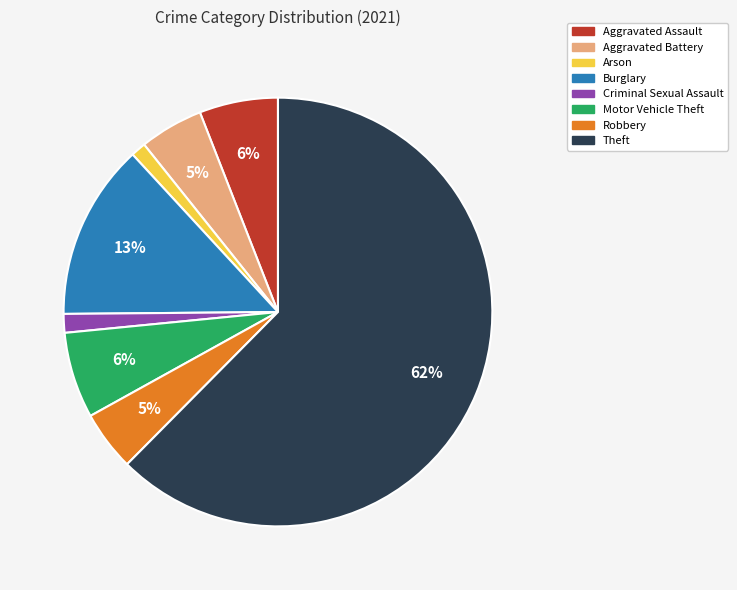

Count the number of slices in the pie.

8